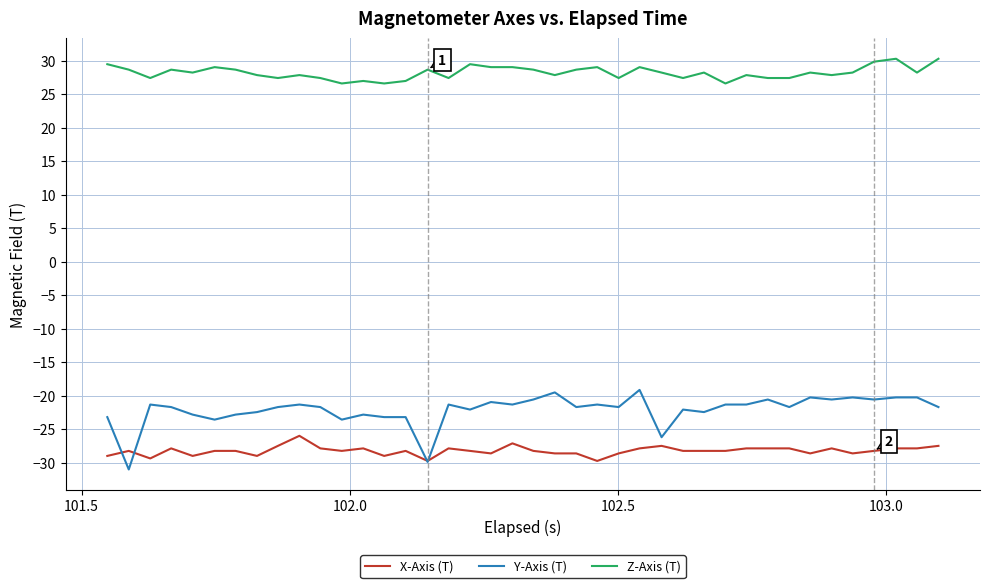

Rank the series by their maximum value, from lowest to highest.

X-Axis (T), Y-Axis (T), Z-Axis (T)